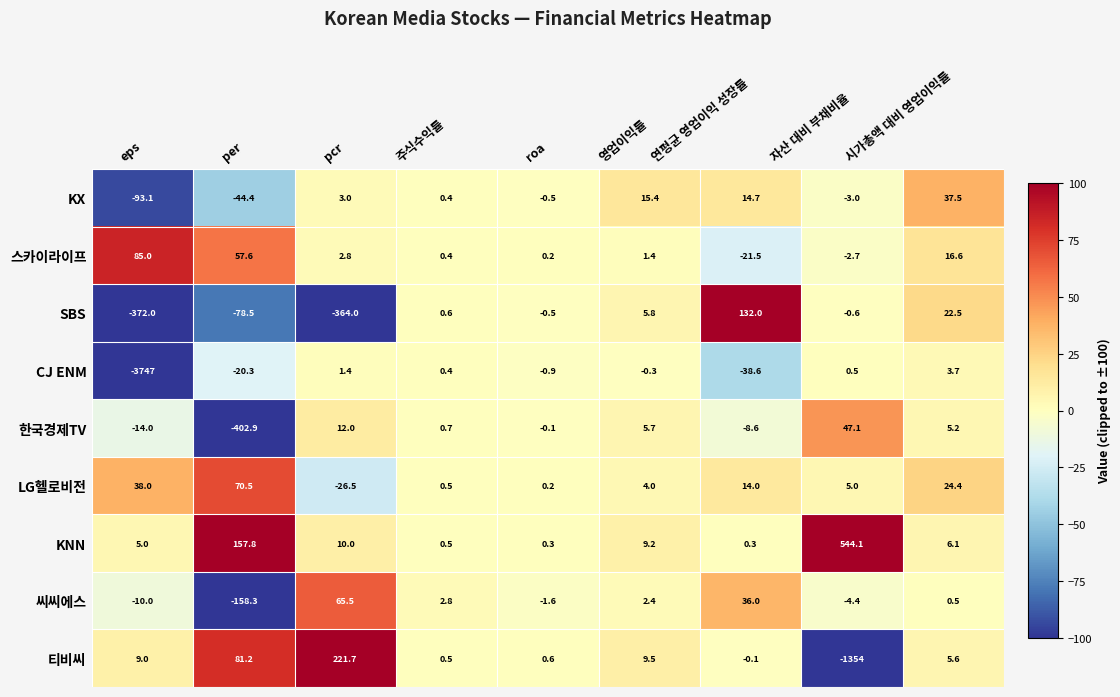

At 영업이익률, list the series in order from largest to smallest.

KX, 티비씨, KNN, SBS, 한국경제TV, LG헬로비전, 씨씨에스, 스카이라이프, CJ ENM